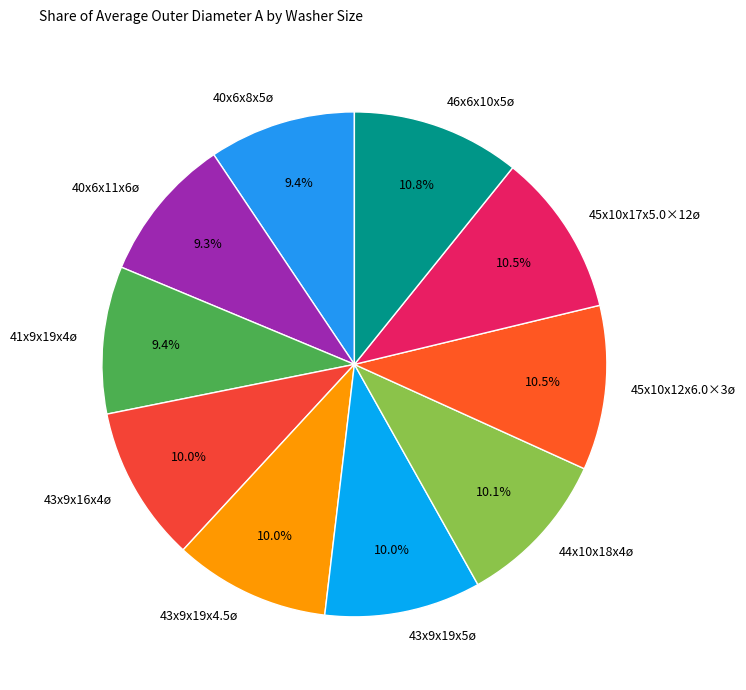

Approximately how many times larger is the value at 40x6x8x5ø compared to 44x10x18x4ø?

0.9